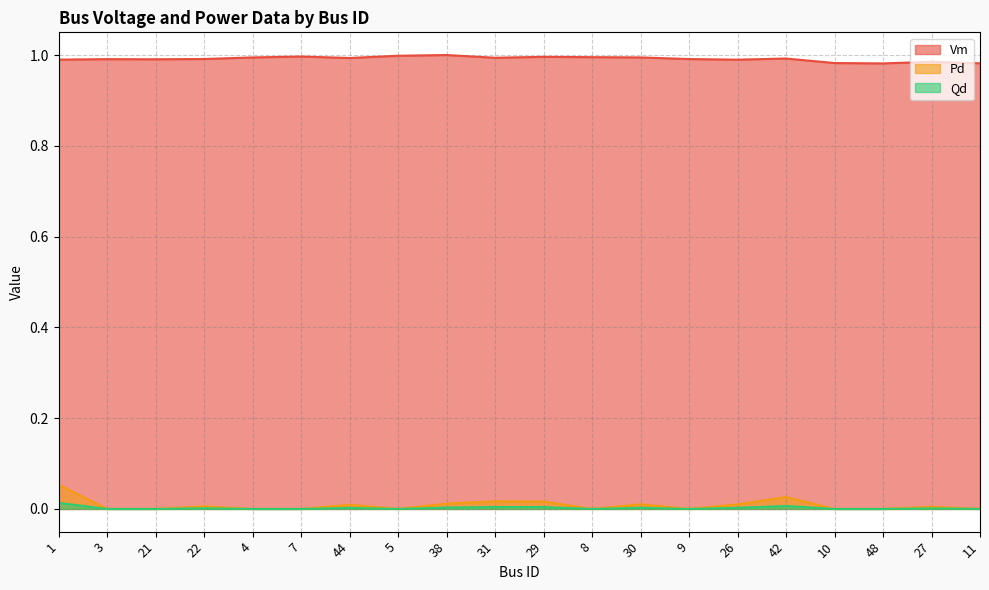

Which category has the highest value in the Vm series?

38